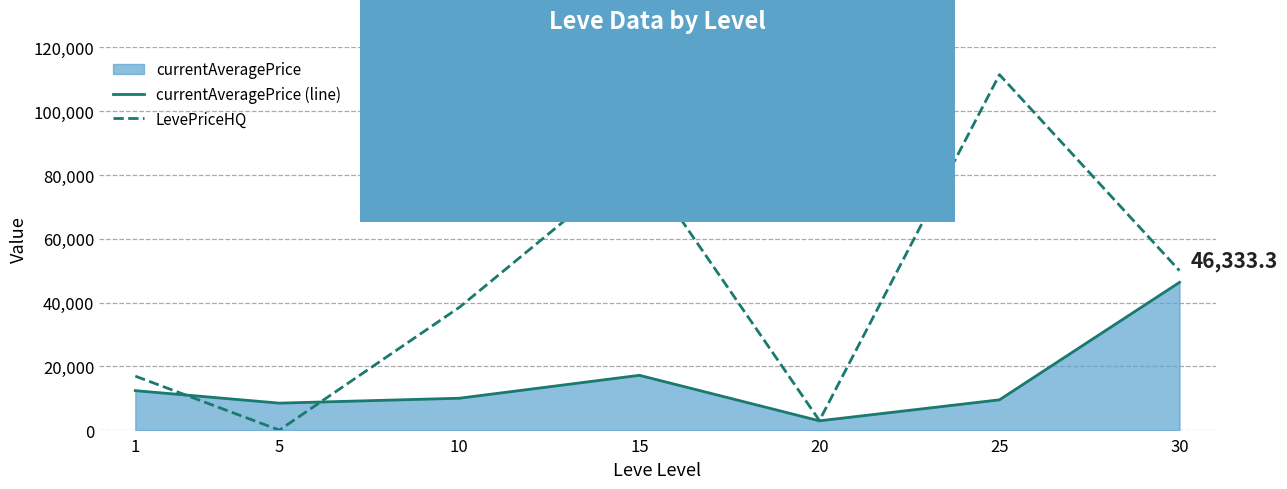

Which series has the largest total across all categories?

LevePriceHQ